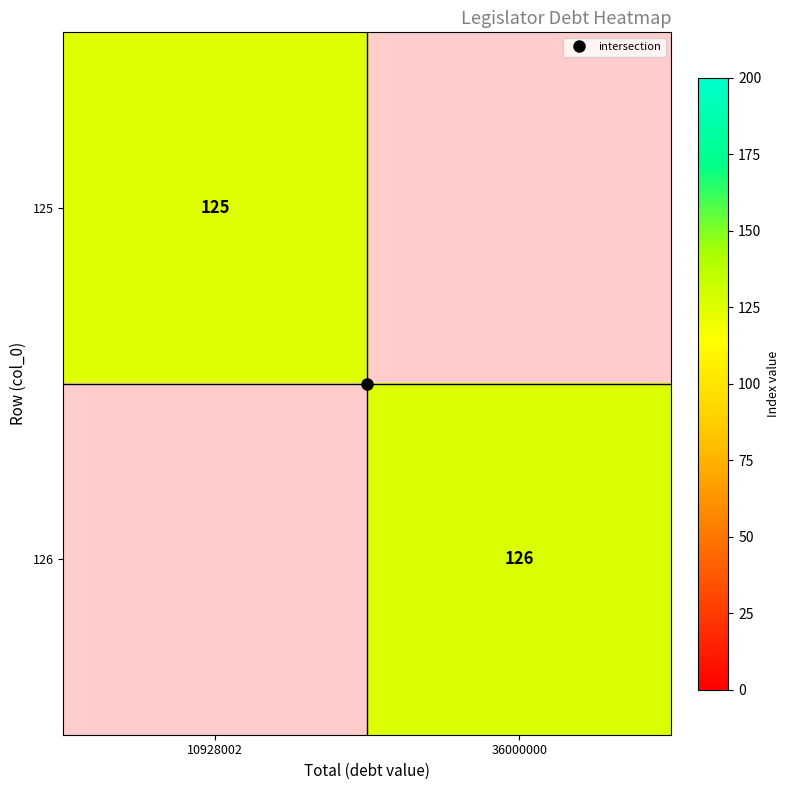

What is the maximum value for 125?

125.0